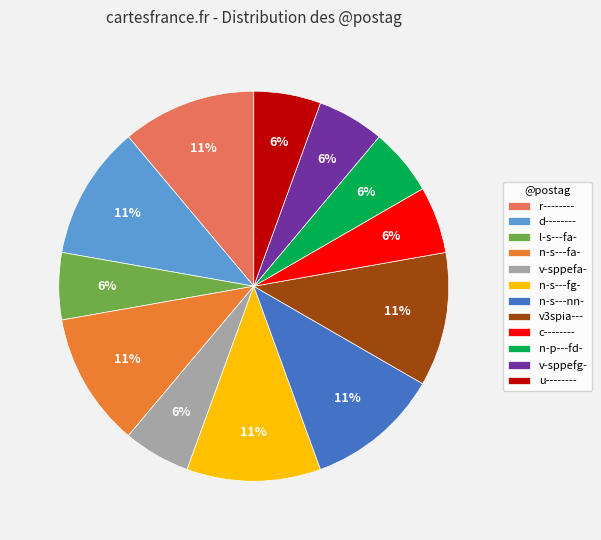

What percentage is the v-sppefg- slice, to the nearest percent?

6%